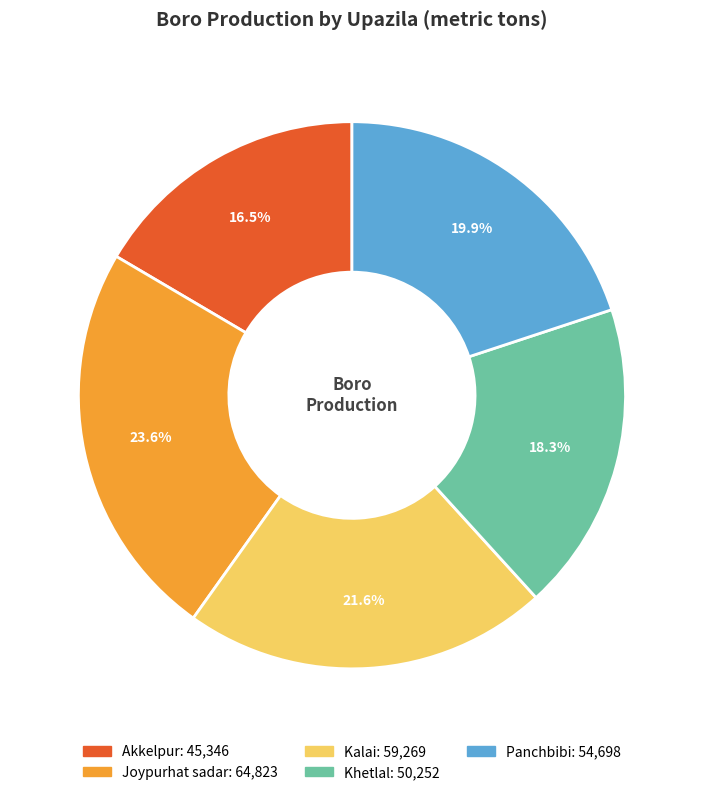

The Joypurhat sadar slice represents 24% of the pie. True or false?

True